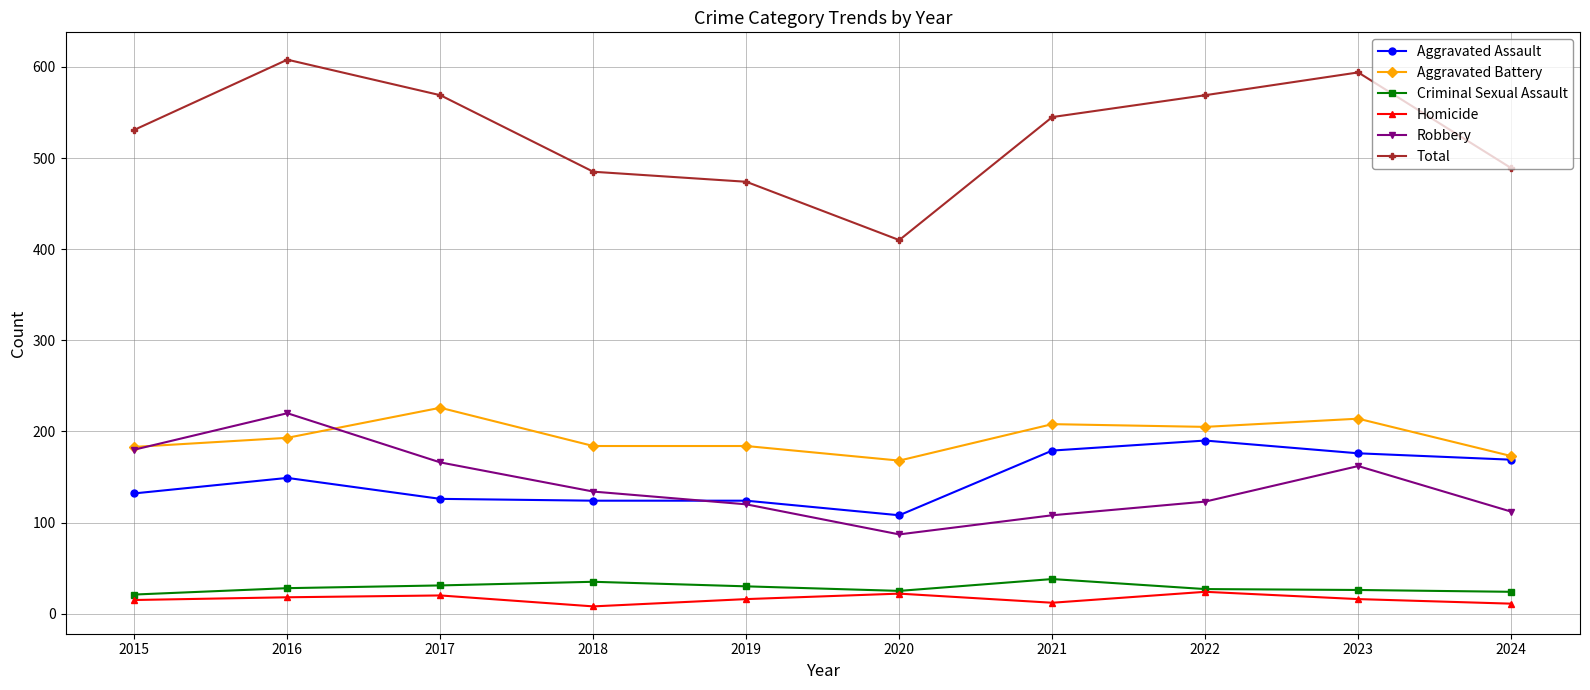

Which series has the largest total across all categories?

Total